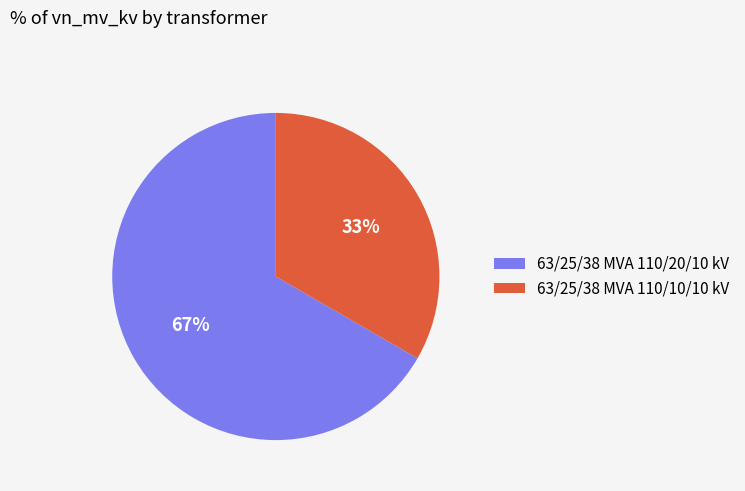

Which has a higher value, 63/25/38 MVA 110/20/10 kV or 63/25/38 MVA 110/10/10 kV?

63/25/38 MVA 110/20/10 kV